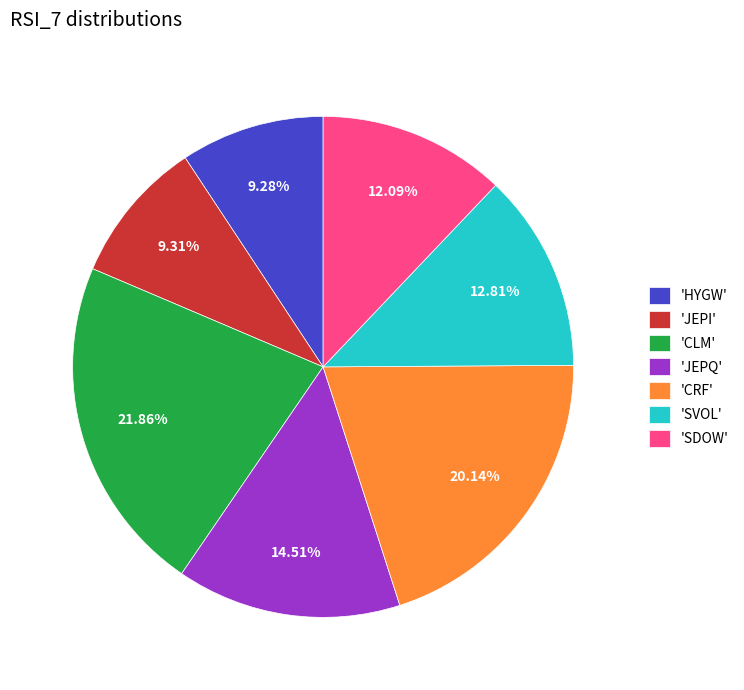

Approximately how many times larger is the value at 'SVOL' compared to 'JEPQ'?

0.9